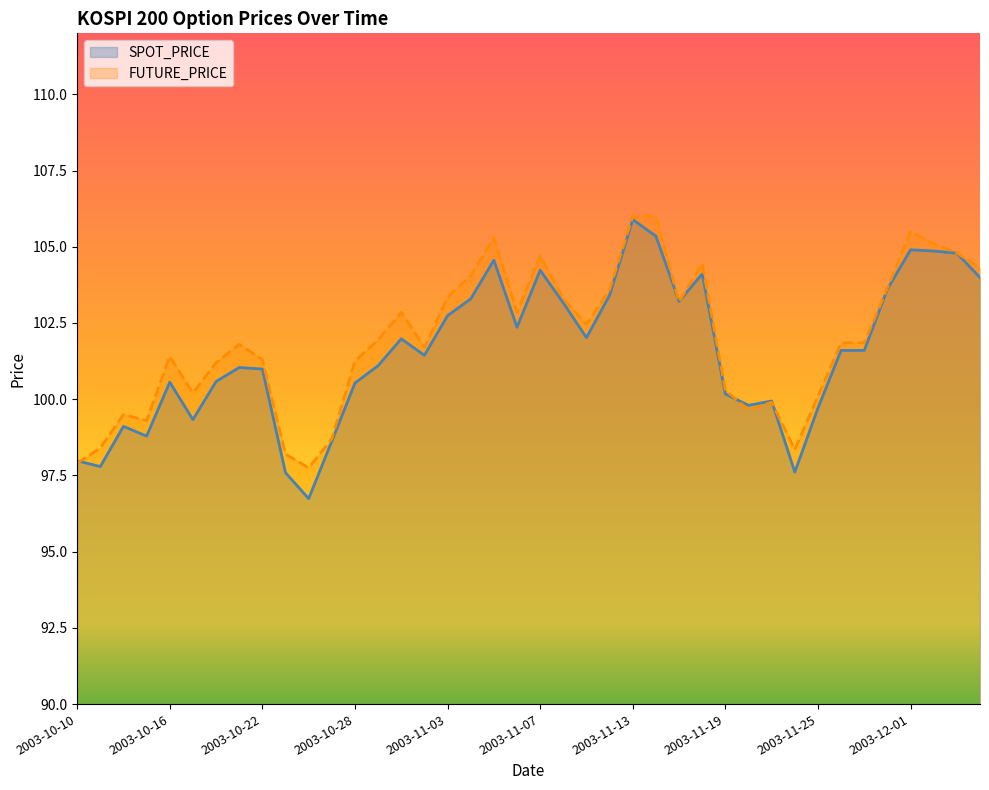

What is the difference between the second highest and minimum values in the SPOT_PRICE series?

8.6